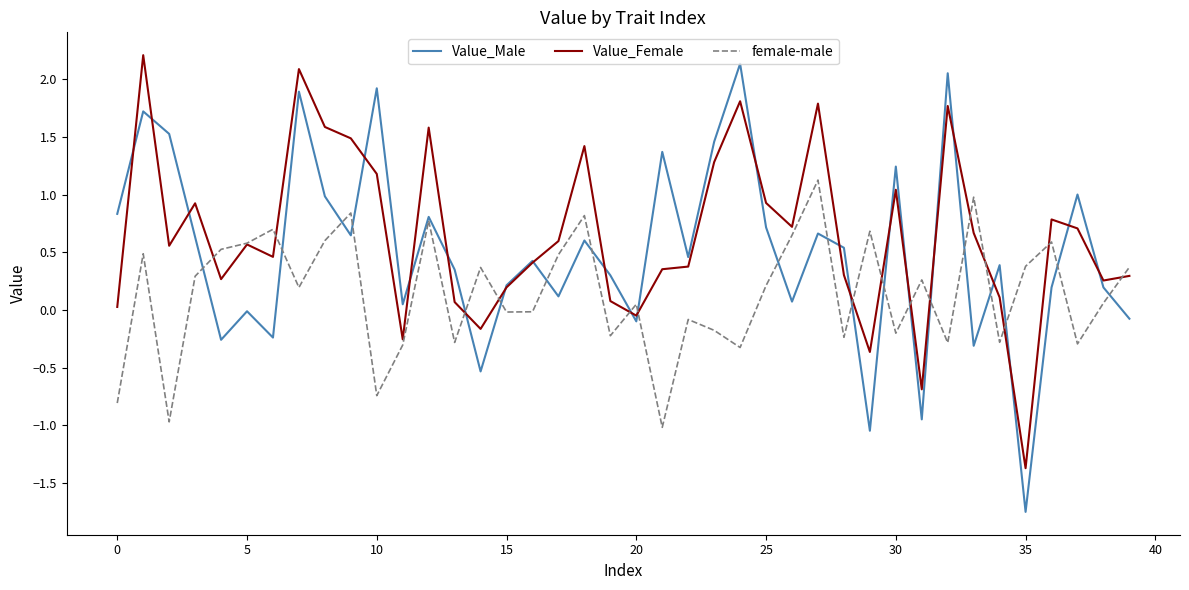

What is the maximum value for female-male?

1.1